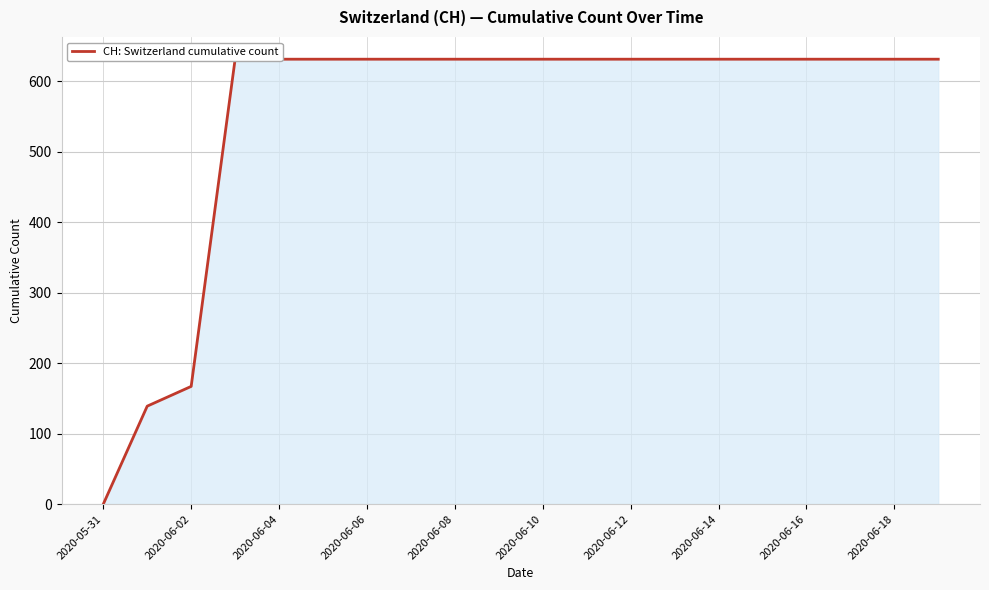

How many lines are shown in the chart?

1